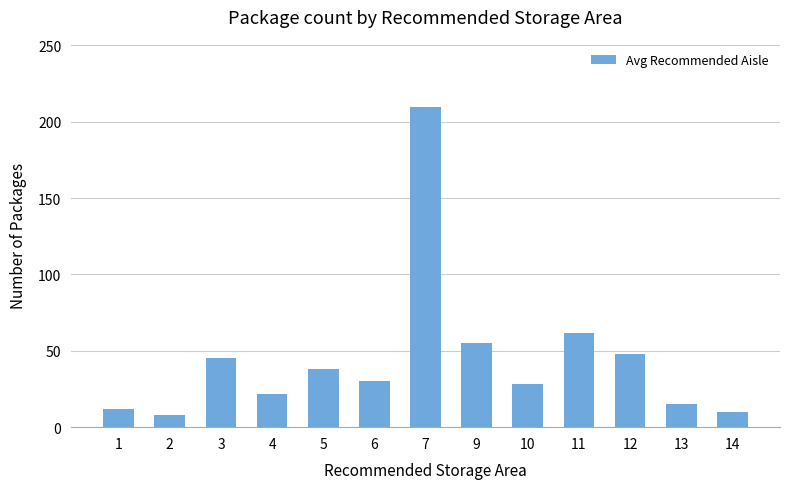

Which has a higher value, 5 or 12?

12